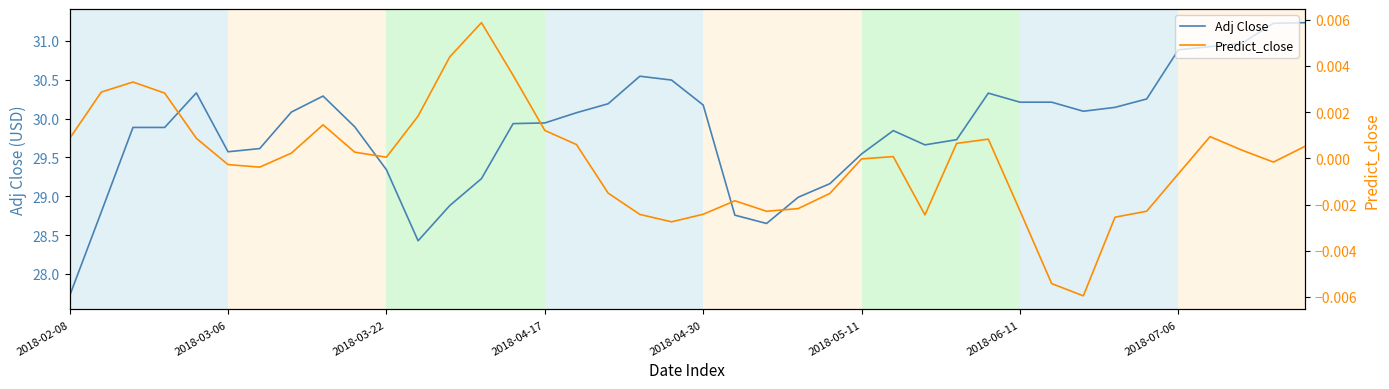

Count the number of categories in the chart.

40